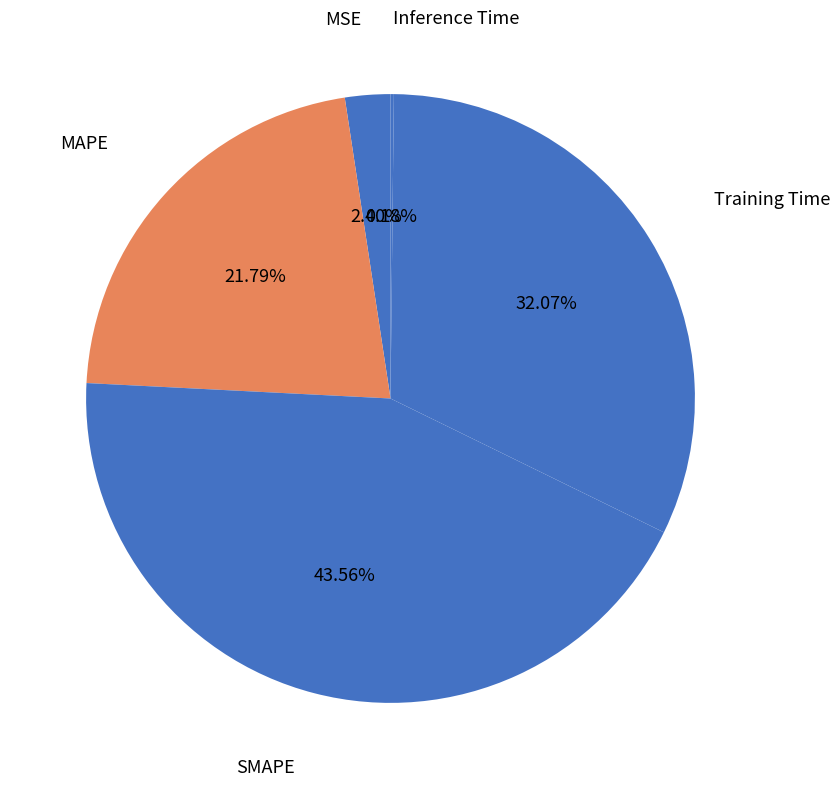

What is the largest slice in the pie chart?

SMAPE